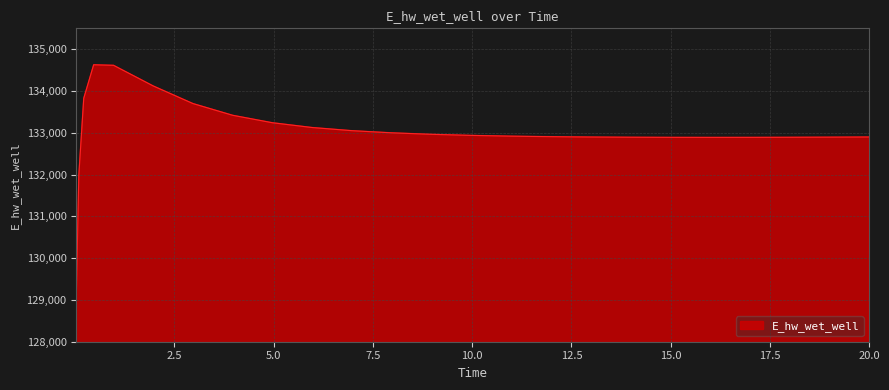

What is the minimum value shown in the chart?

129070.3